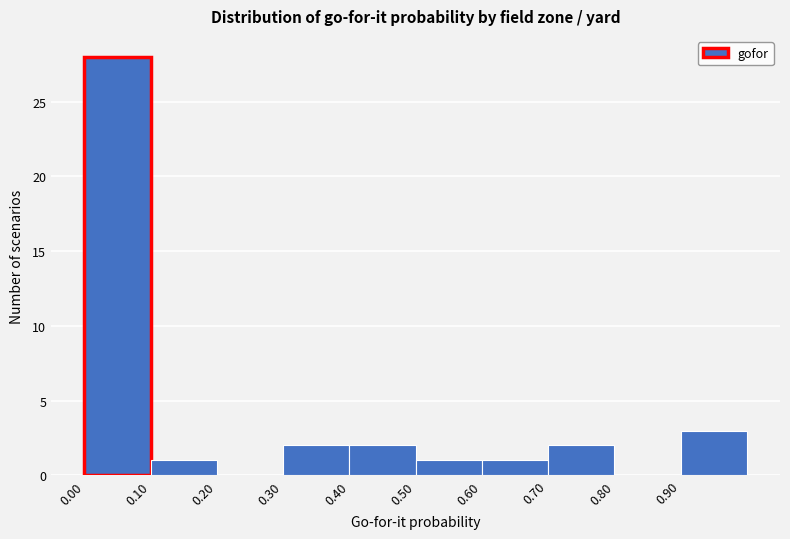

Reading left to right, list every bar in this chart as the range it spans on the x-axis followed by its height. The values are not printed on the chart, so give them approximately, as read against the axis.

0.0 to 0.1: 28
0.1 to 0.2: 1
0.2 to 0.3: 0
0.3 to 0.4: 2
0.4 to 0.5: 2
0.5 to 0.6: 1
0.6 to 0.7: 1
0.7 to 0.8: 2
0.8 to 0.9: 0
0.9 to 1.0: 3